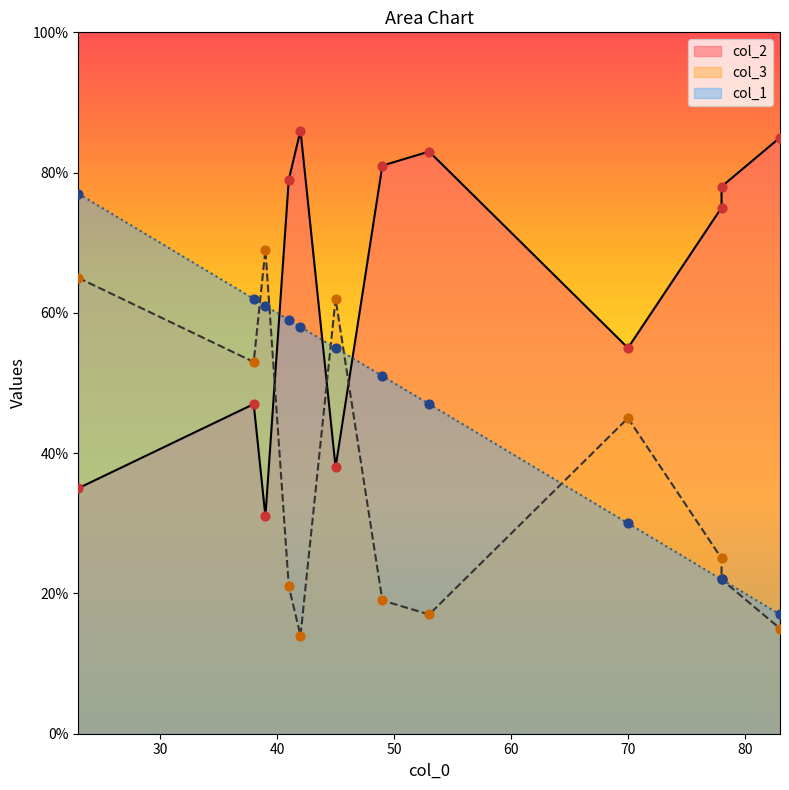

Is the value of col_3 at 78 greater than the value of col_2 at 70?

No